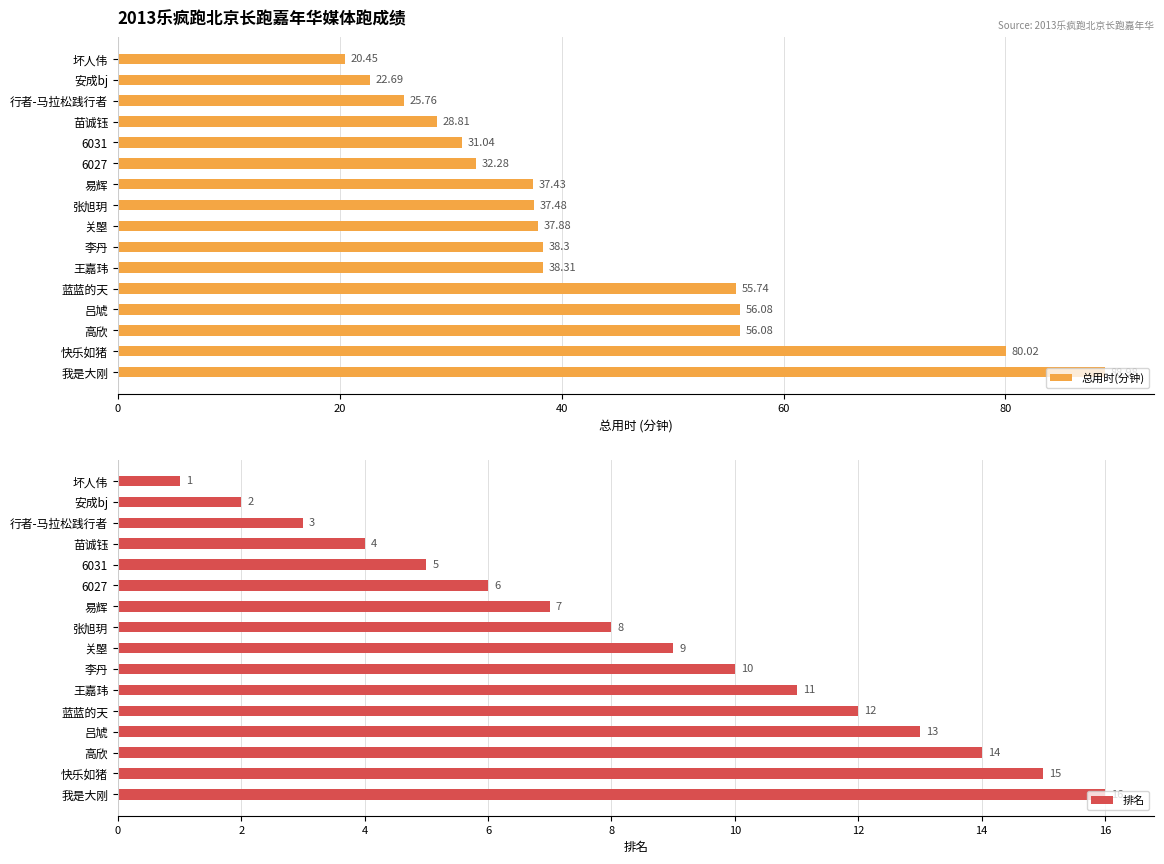

What is the greatest value displayed?

89.0